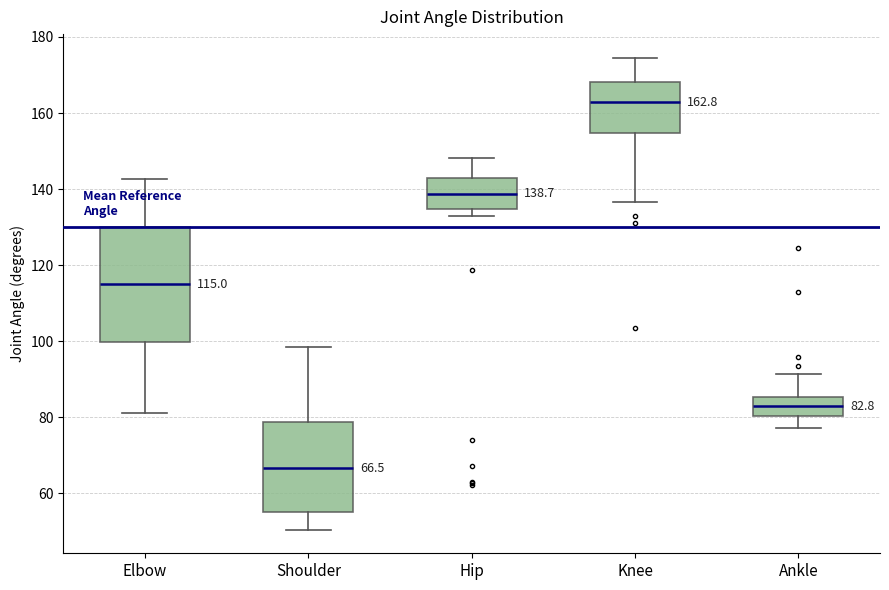

Comparing the boxes themselves (not the whiskers), which one is the tallest?

Elbow